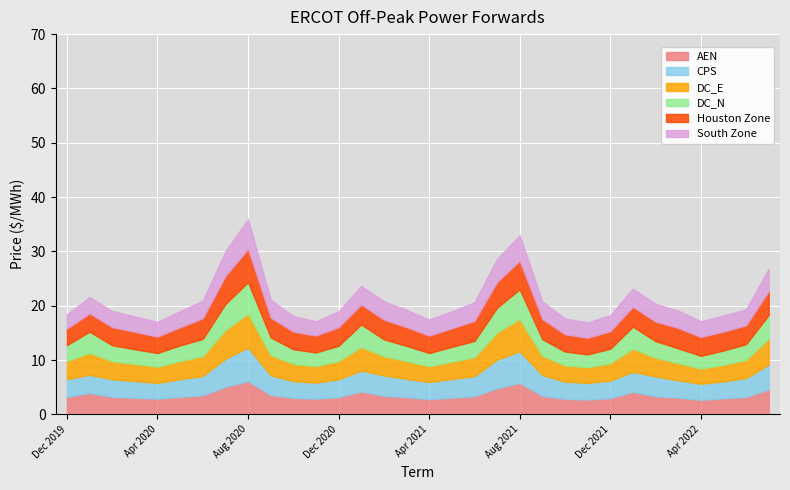

At Jan 2022, list the series in order from smallest to largest.

South Zone, Houston Zone, CPS, DC_N, AEN, DC_E